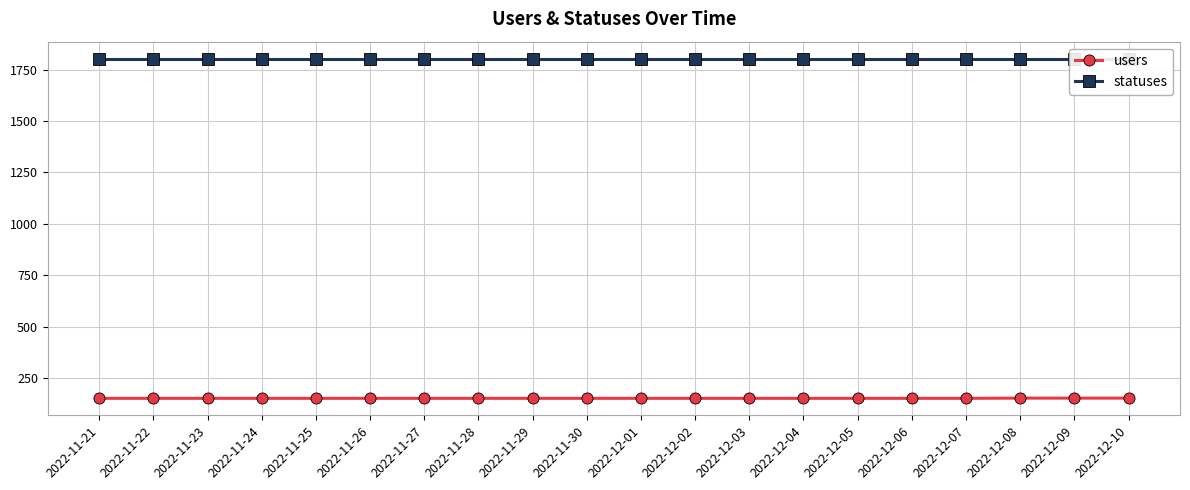

List the series in order of their peak value, highest first.

statuses, users